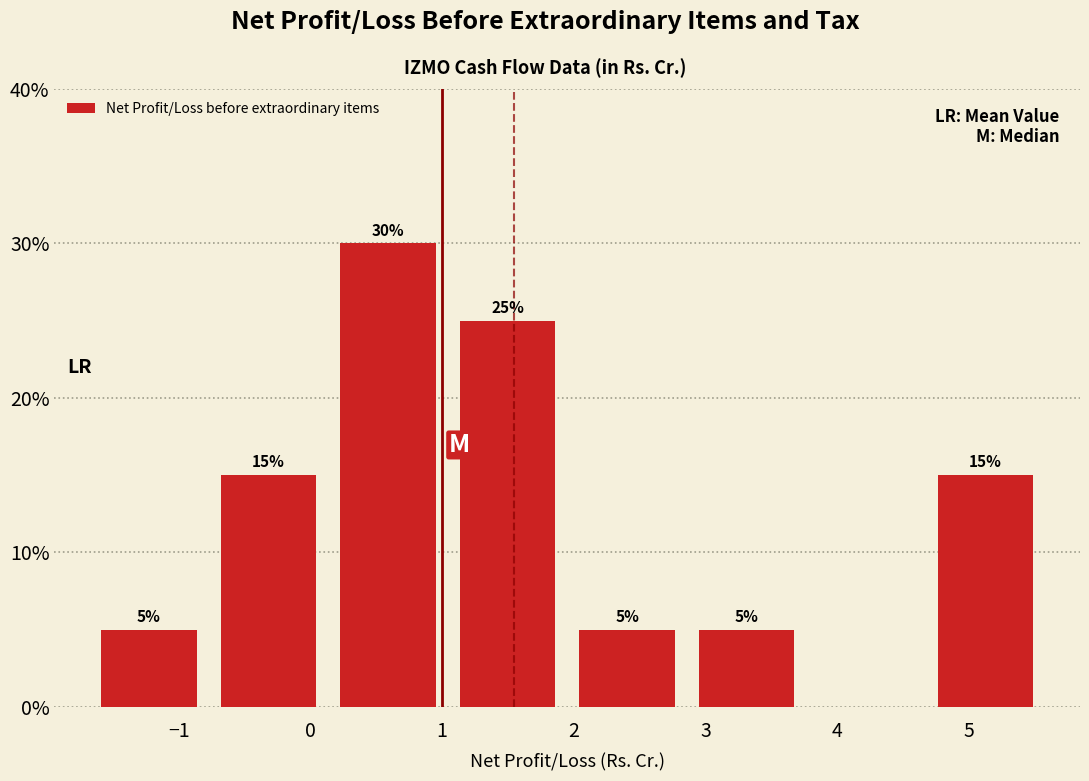

Which range on the x-axis has the tallest bar?

0.1 to 1.0